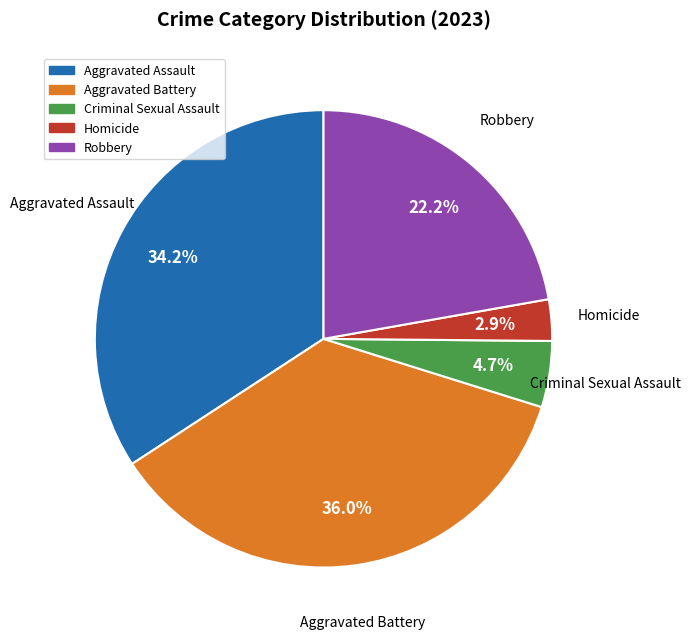

True or false: Criminal Sexual Assault accounts for 5% of the total.

True